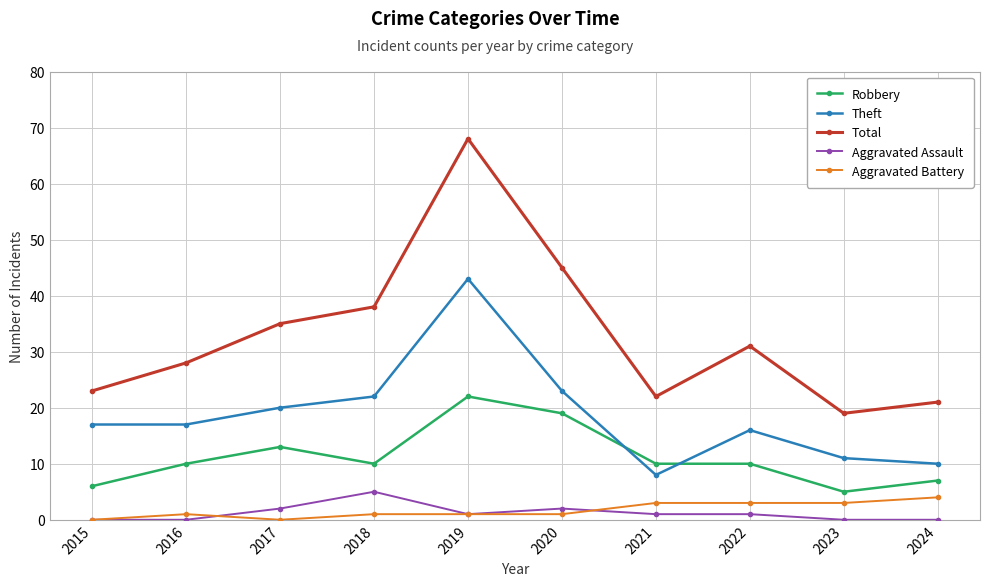

What is the value of the Aggravated Assault point at the 7th from the left?

1